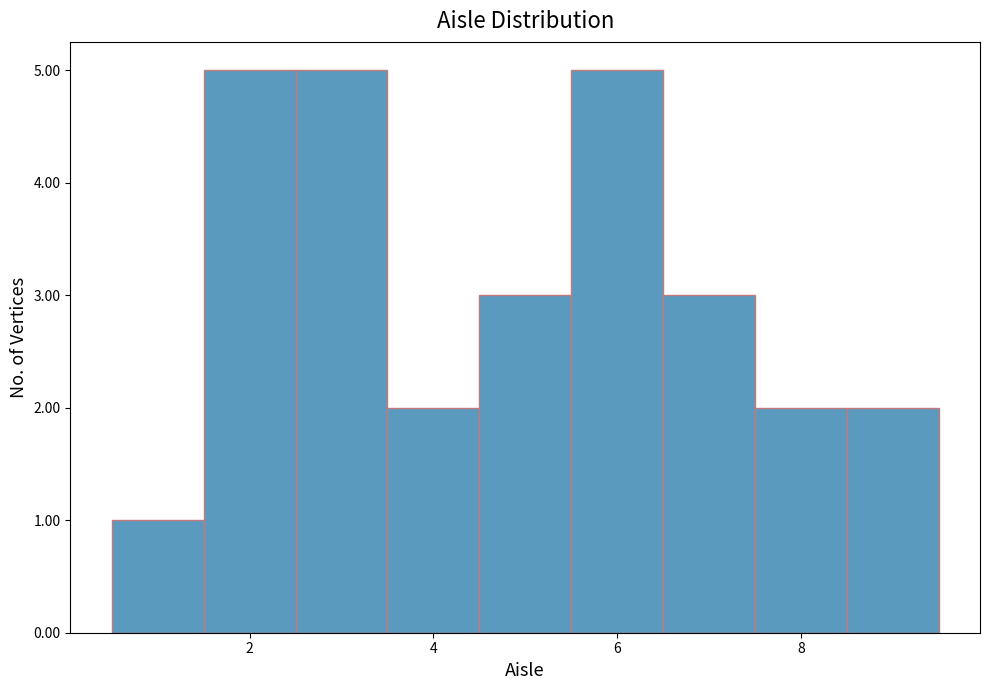

What is the height of the bar covering 0.5 to 1.5 on the x-axis? Neither the bar edges nor the heights are printed on the chart, so give them approximately, as read against the axes.

1